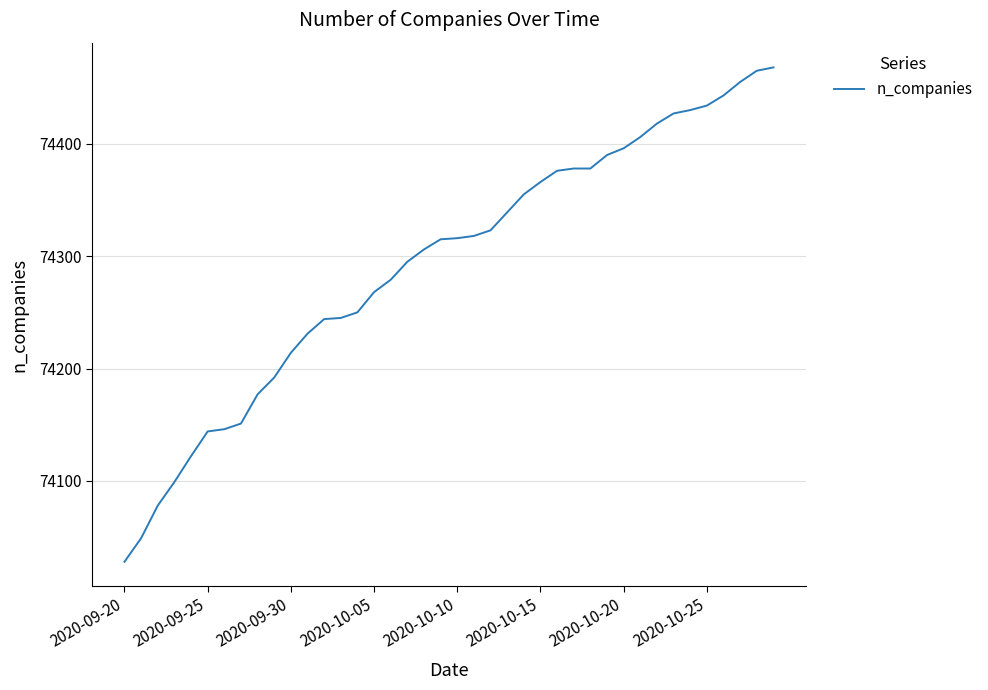

What is the difference between the maximum and minimum values?

440